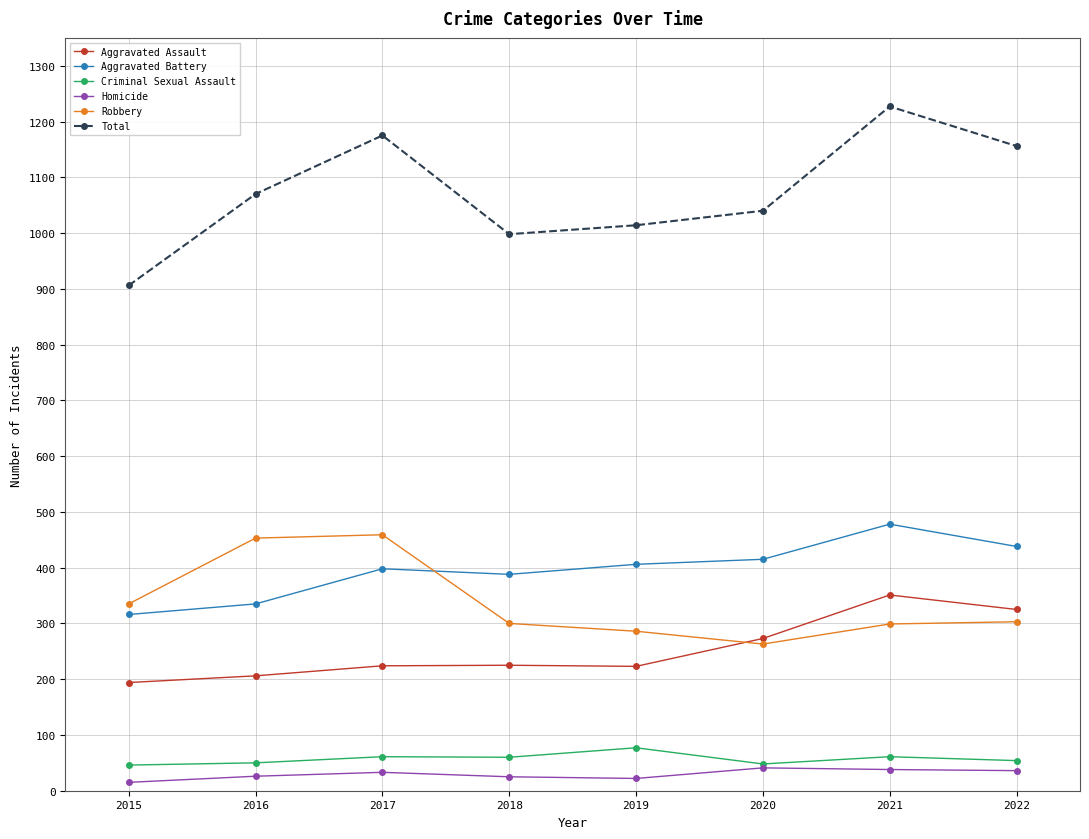

What is the maximum value for Aggravated Battery?

478